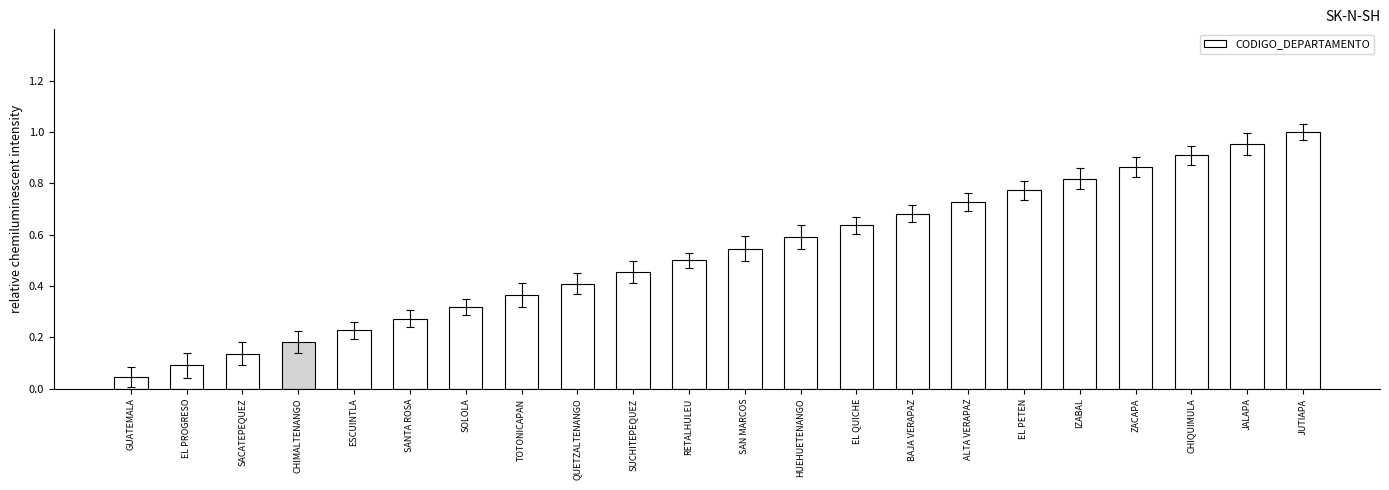

Are the bars grouped side by side (vs. stacked)?

No